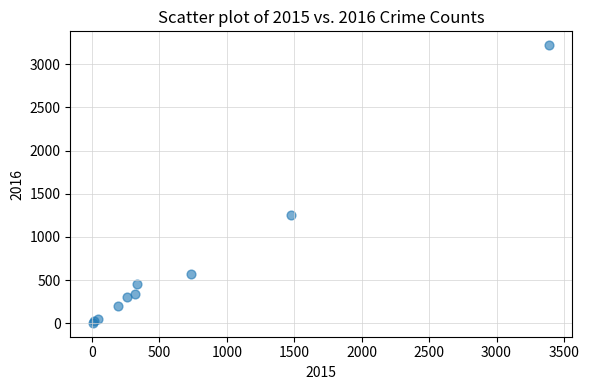

What Y value in the scatter plot is closest to 1612?

1259